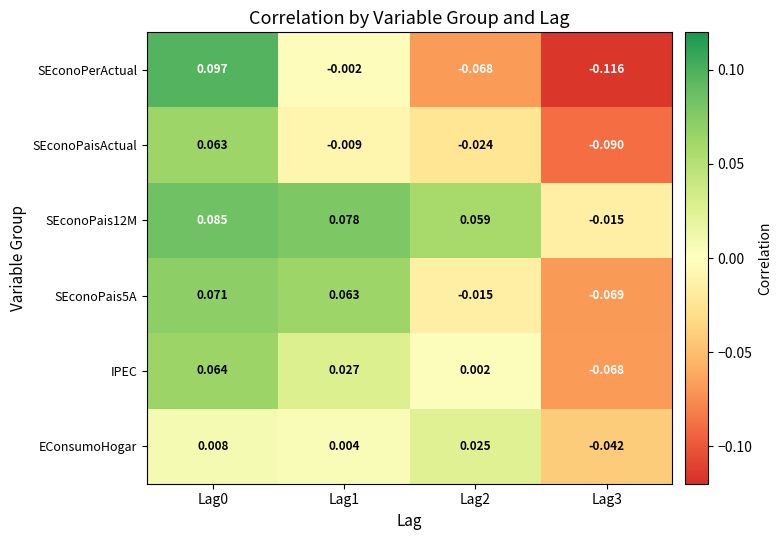

How many data points in SEconoPaisActual are less than 0?

3